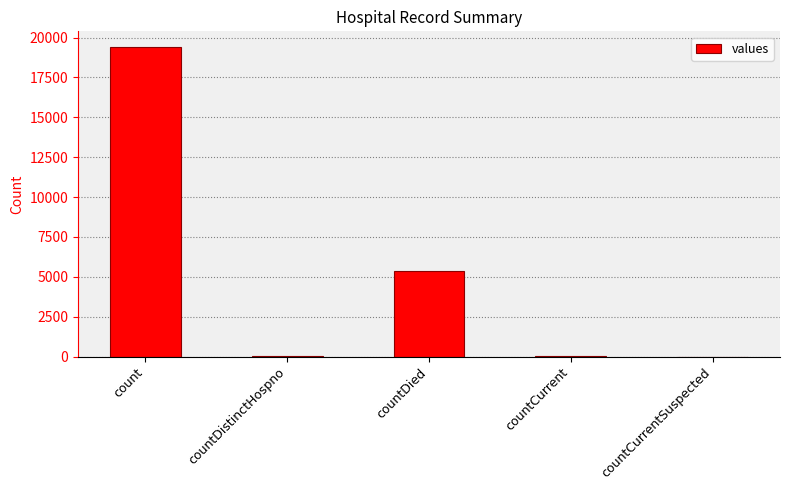

What is the change in value from count to countCurrent?

-19360